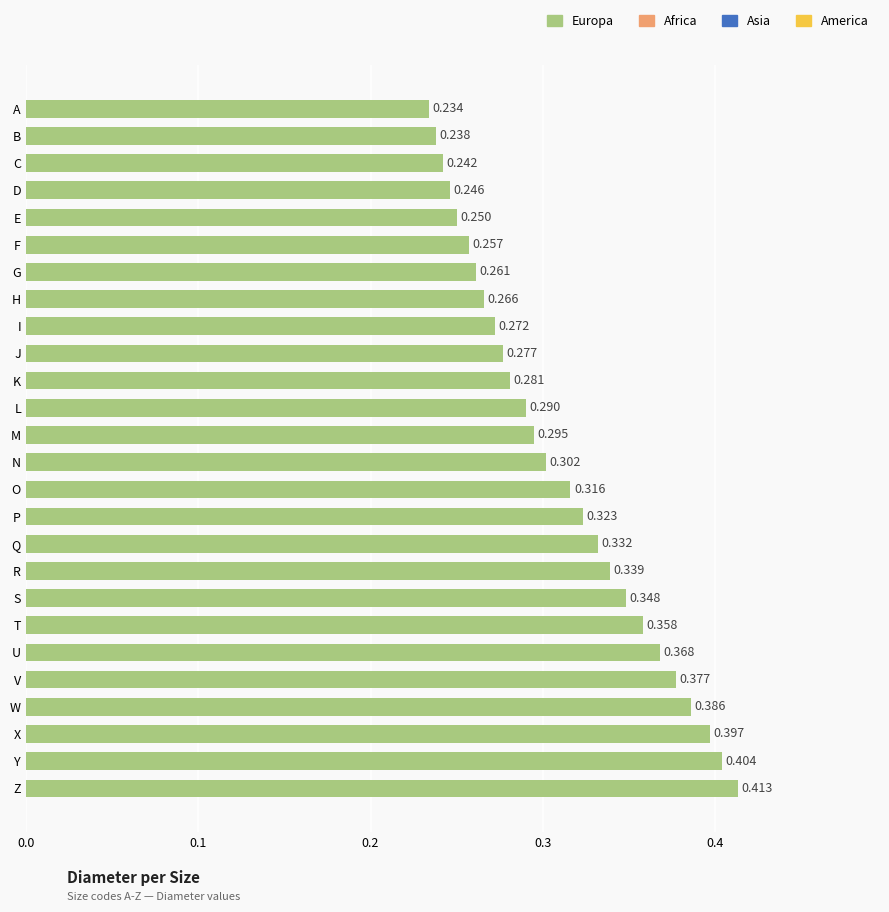

Does the chart contain stacked bars?

No